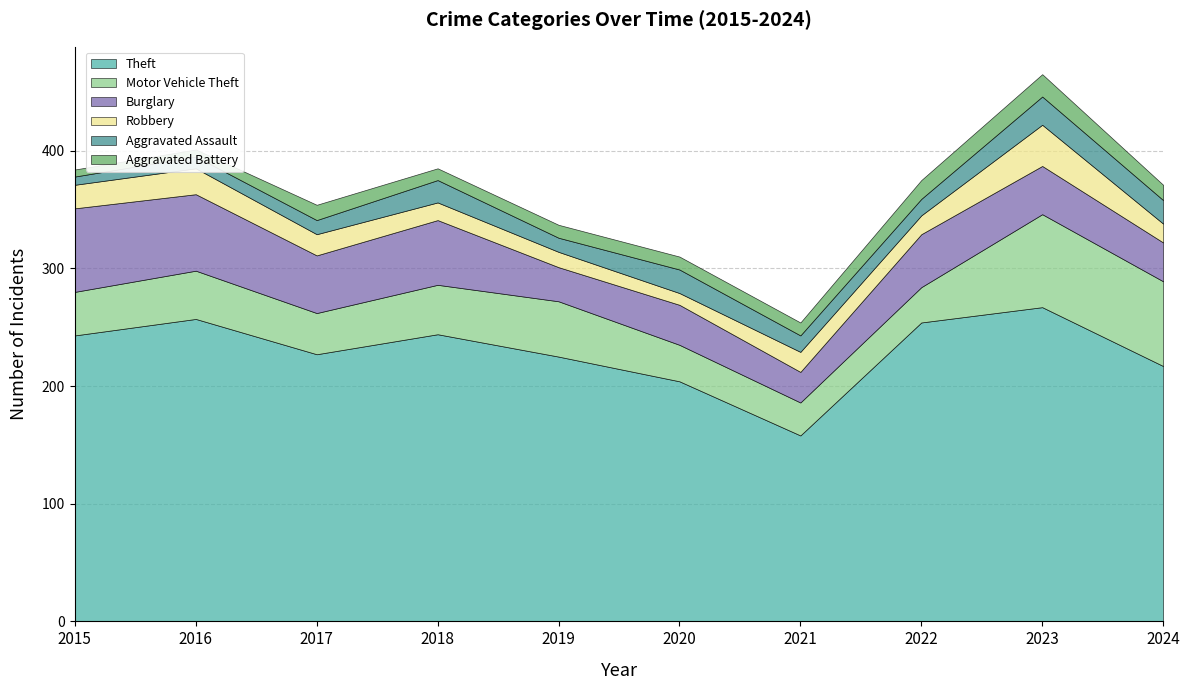

Does the chart have visible grid lines?

Yes